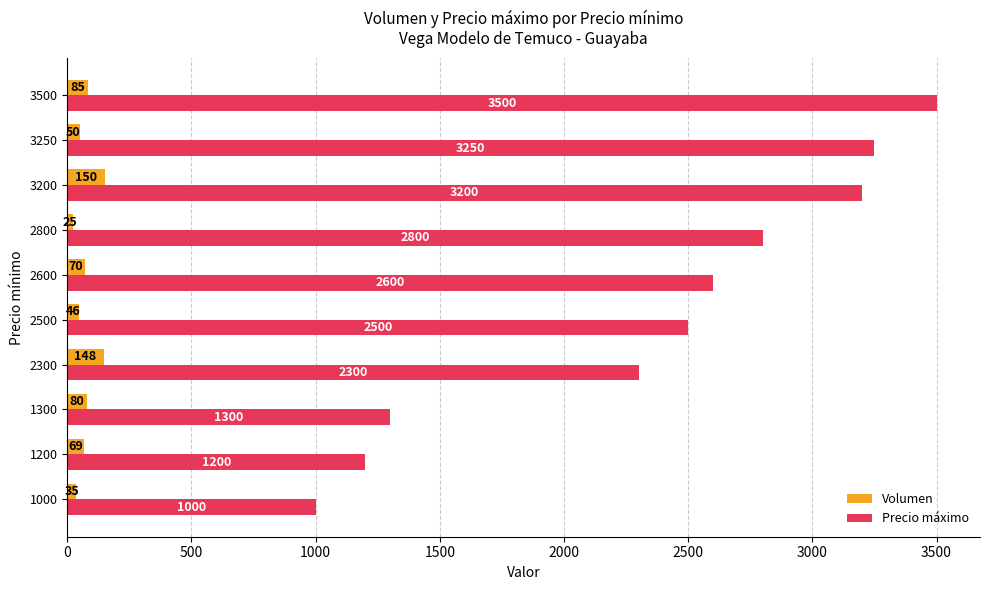

Which series has the largest range (max minus min)?

Precio máximo